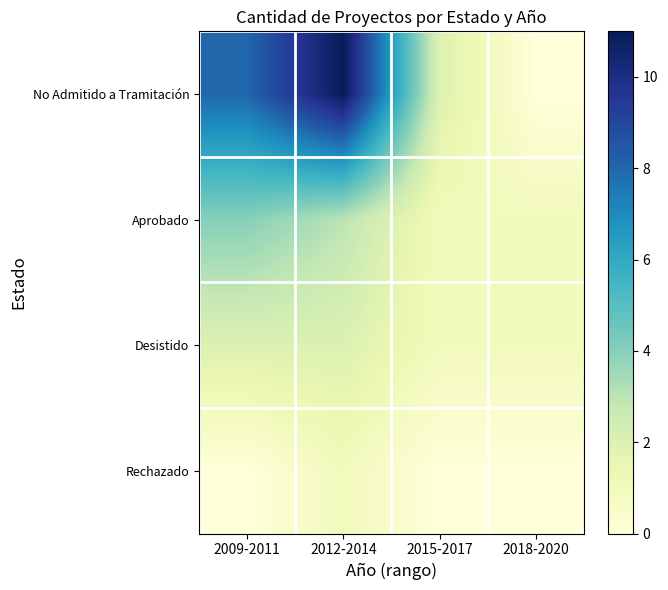

Which series has the largest total across all categories?

No Admitido a Tramitación